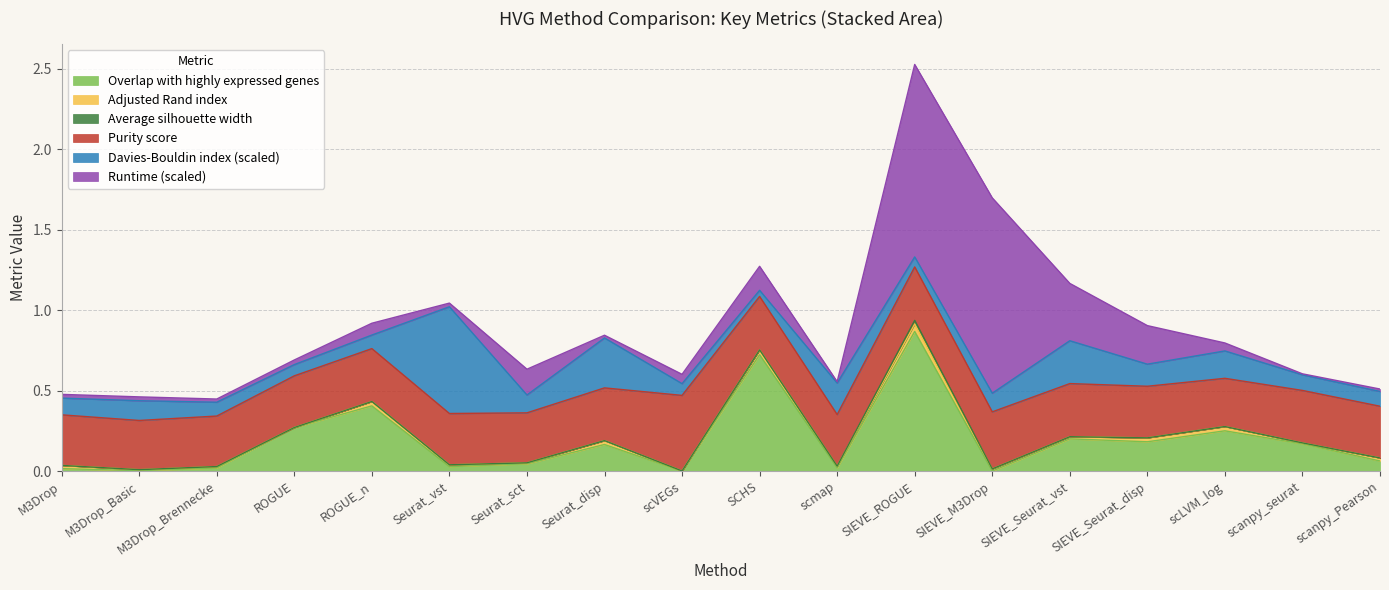

Where is Average silhouette width nearest to the value 0?

SCHS